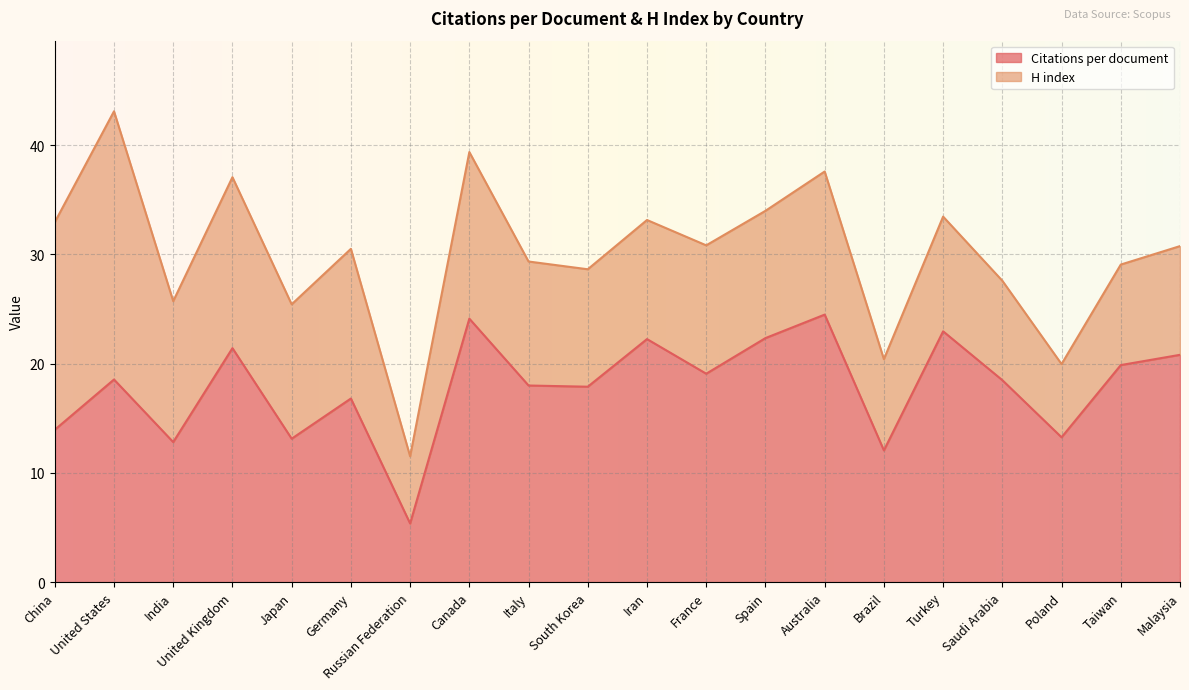

At which category does the data reach its first local peak?

United States